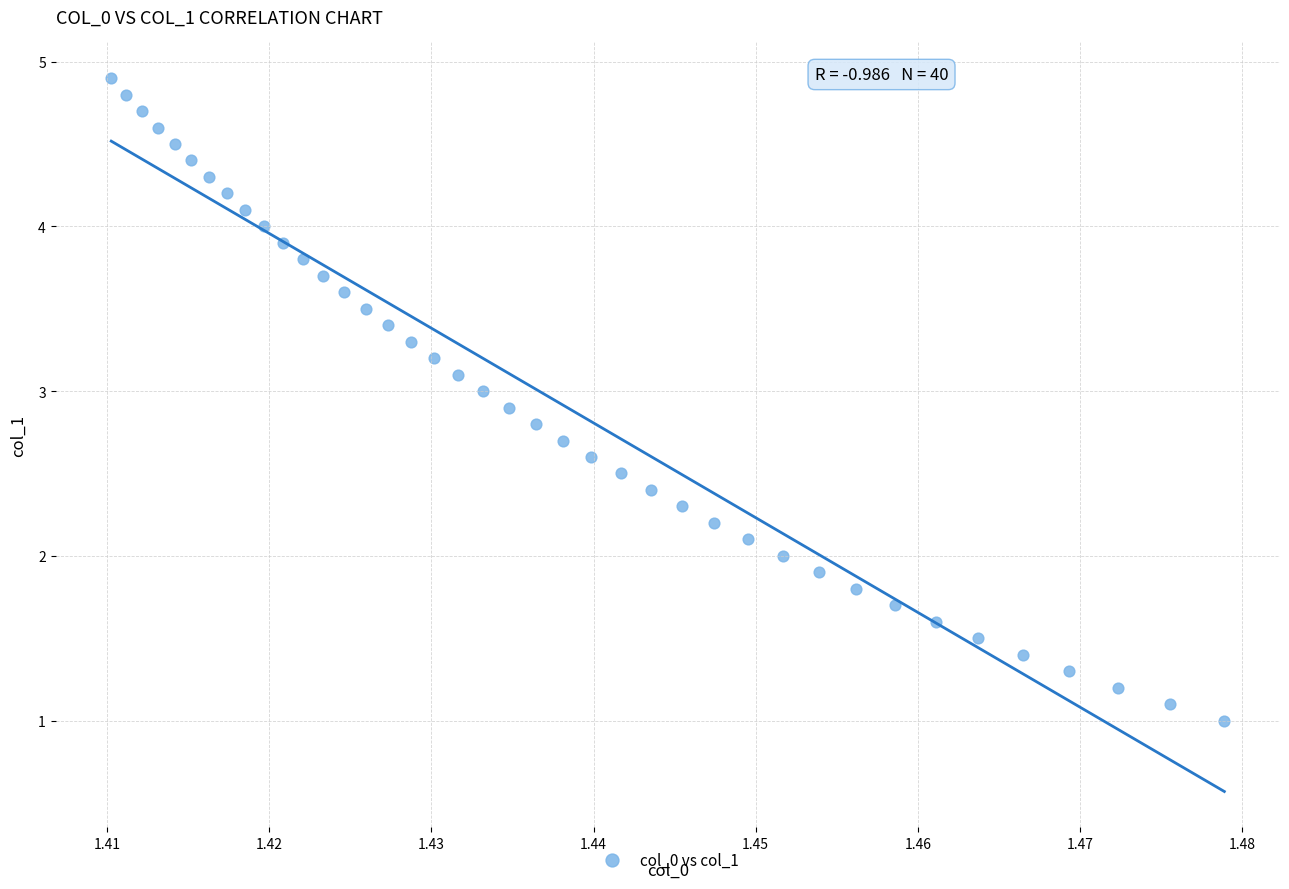

What is the range of Y values (max minus min)?

3.9